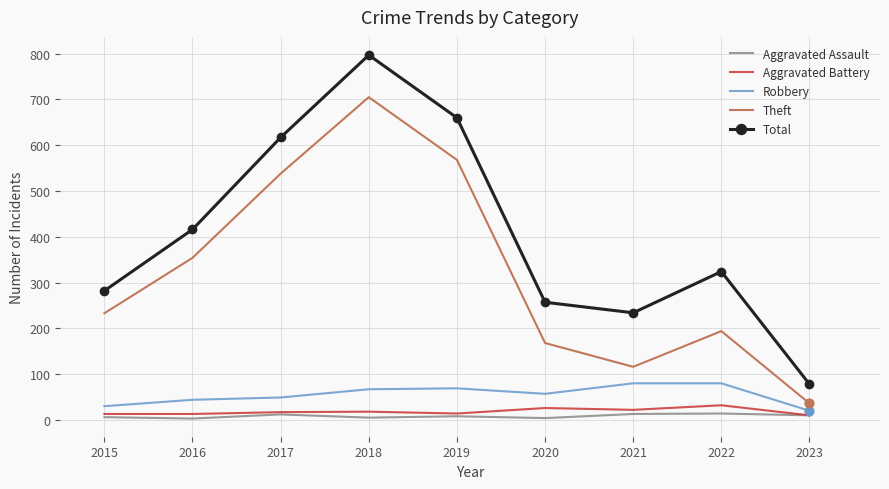

Which series has the largest range (max minus min)?

Total